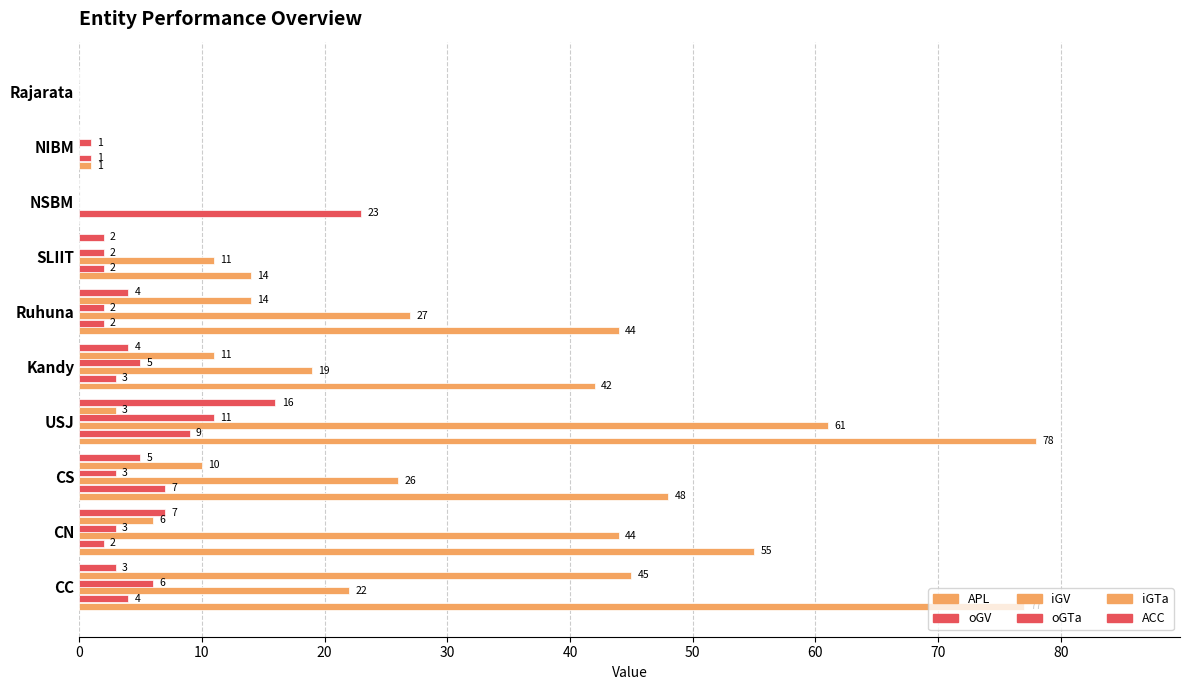

Reading left to right, transcribe all the data shown in this chart.

APL: 77	55	48	78	42	44	14	0	1	0
oGV: 4	2	7	9	3	2	2	23	1	0
iGV: 22	44	26	61	19	27	11	0	0	0
oGTa: 6	3	3	11	5	2	2	0	1	0
iGTa: 45	6	10	3	11	14	0	0	0	0
ACC: 3	7	5	16	4	4	2	0	0	0